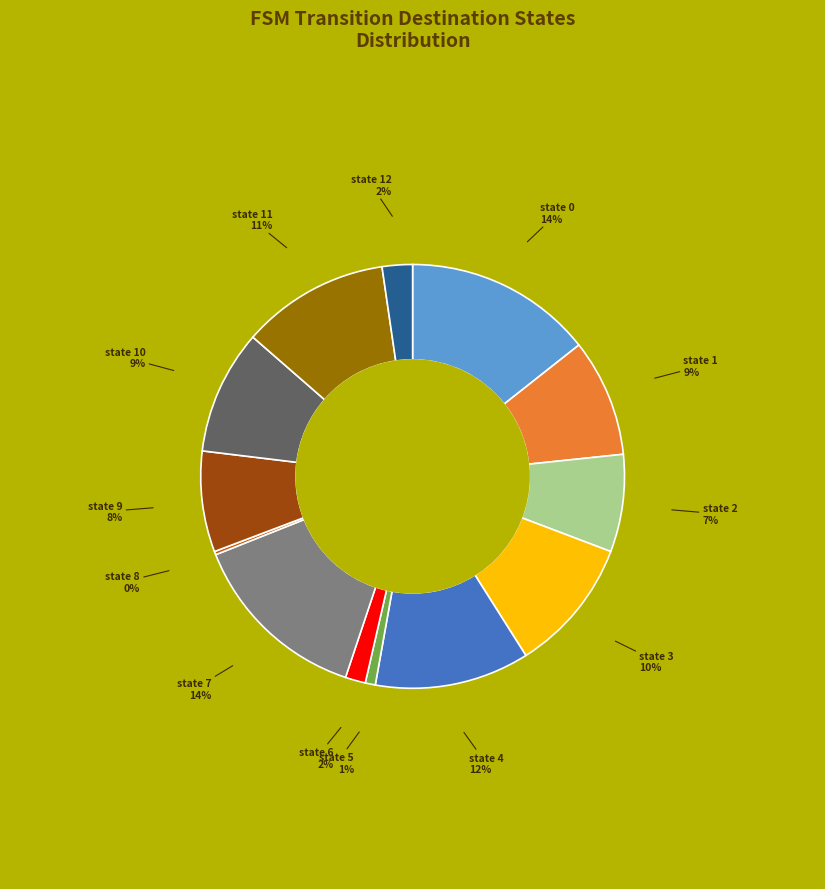

To the nearest percent, what percentage of the pie is state 4?

12%